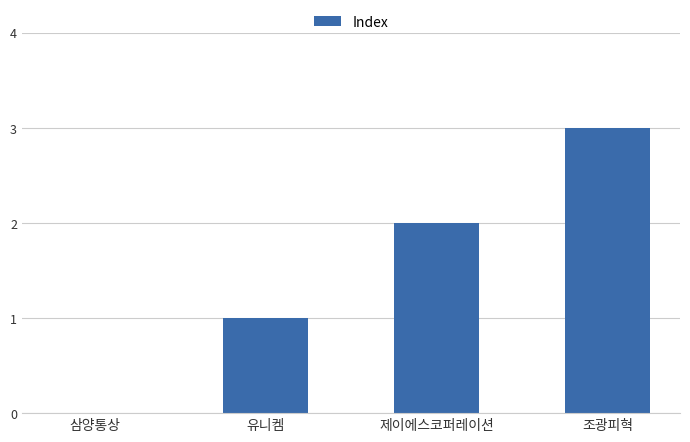

The chart shows a value of 2 at 유니켐. True or false?

False